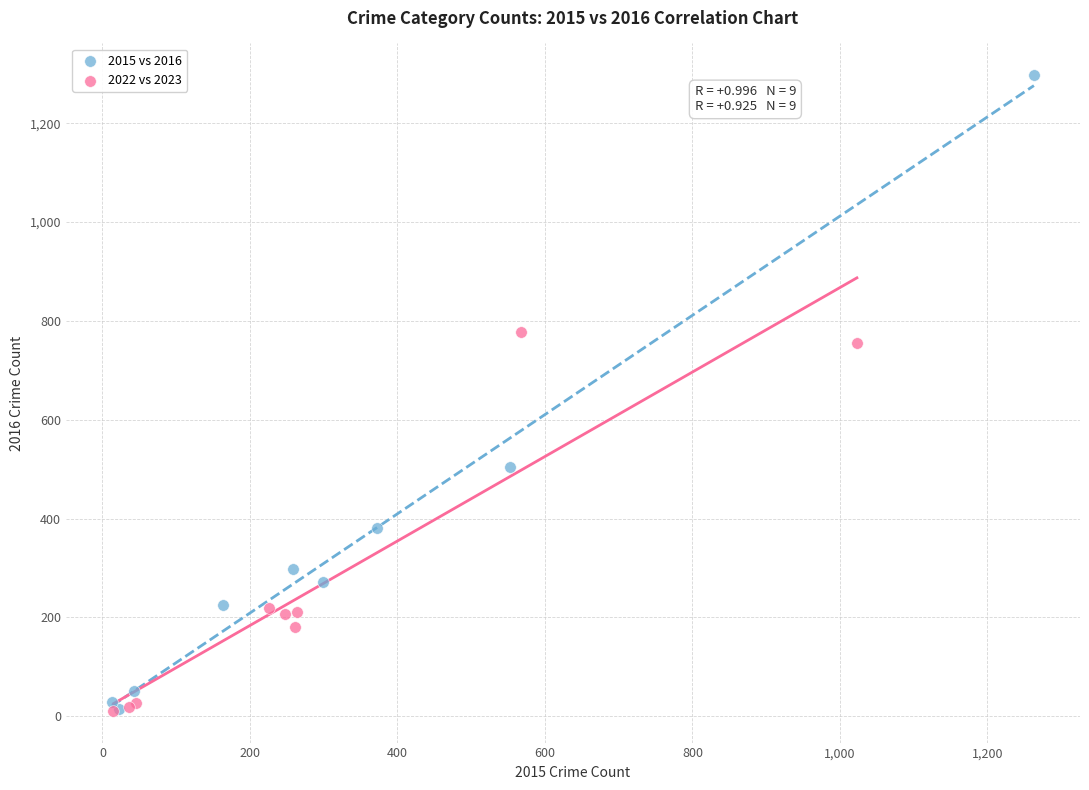

Which series has the largest Y range (max minus min)?

2015 vs 2016